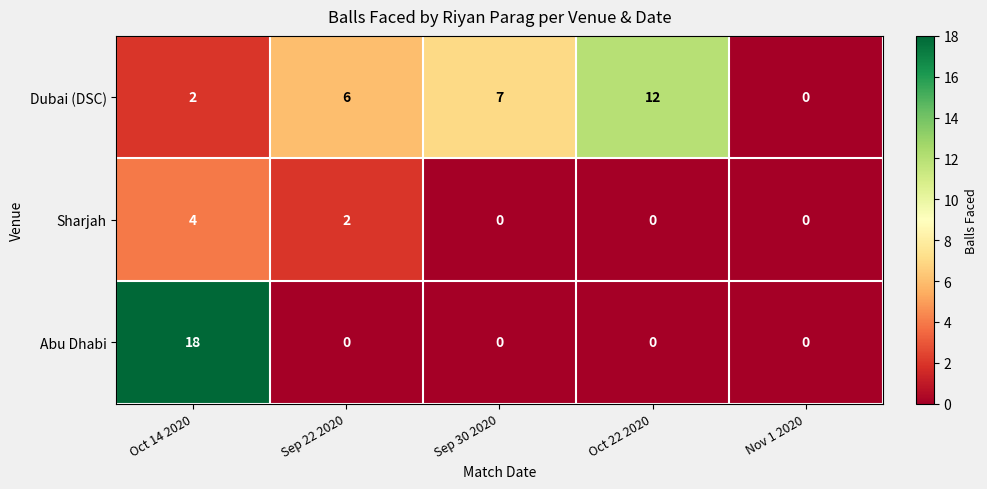

Reading left to right, extract all data points from this chart.

Dubai (DSC): 2	6	7	12	0
Sharjah: 4	2	0	0	0
Abu Dhabi: 18	0	0	0	0